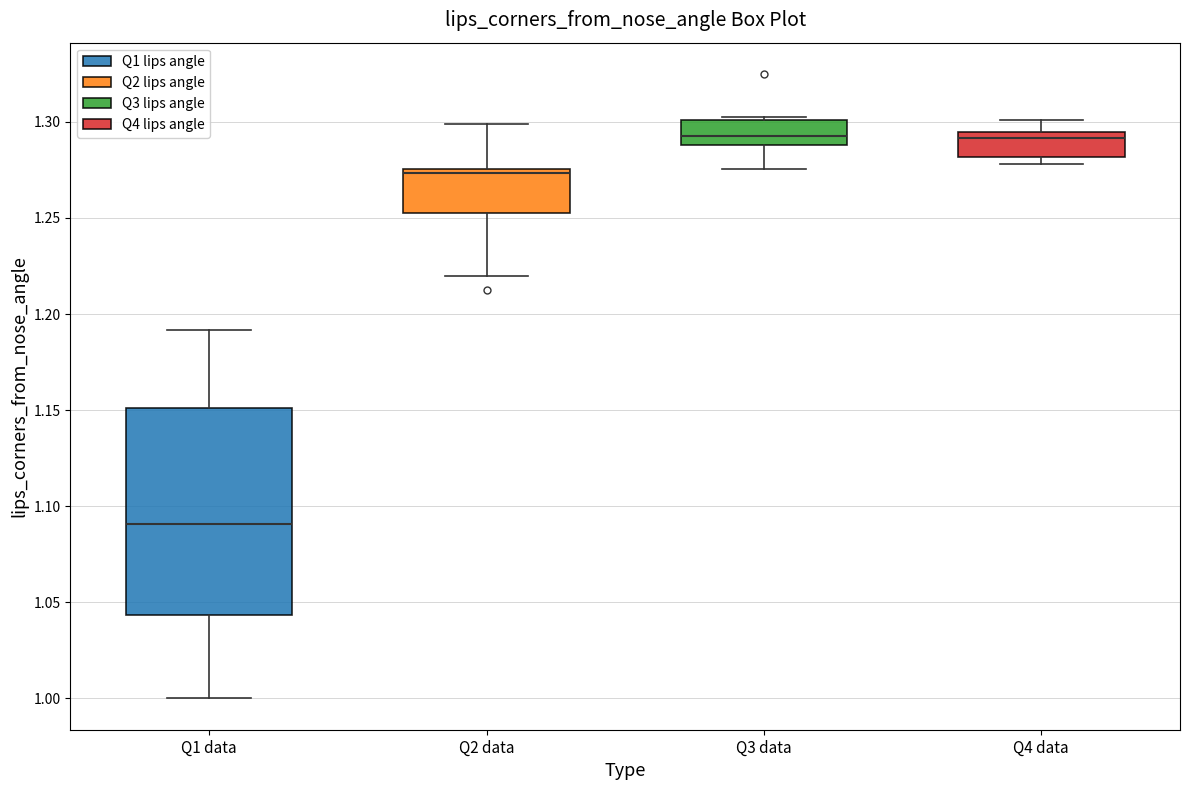

Reading left to right, transcribe this box plot: for each box, give where its median line is, the range the box spans, and where its two whiskers end, as read against the y-axis. The values are not printed on the chart, so give them approximately, as read against the axis.

Q1 data: median 1.090, box 1.045 to 1.150, whiskers 1.000 to 1.190
Q2 data: median 1.275 (just below the box's upper edge), box 1.250 to 1.275, whiskers 1.220 to 1.300
Q3 data: median 1.290 (just above the box's lower edge), box 1.290 to 1.300, whiskers 1.275 to 1.305
Q4 data: median 1.290, box 1.280 to 1.295, whiskers 1.280 (just below the box's lower edge) to 1.300